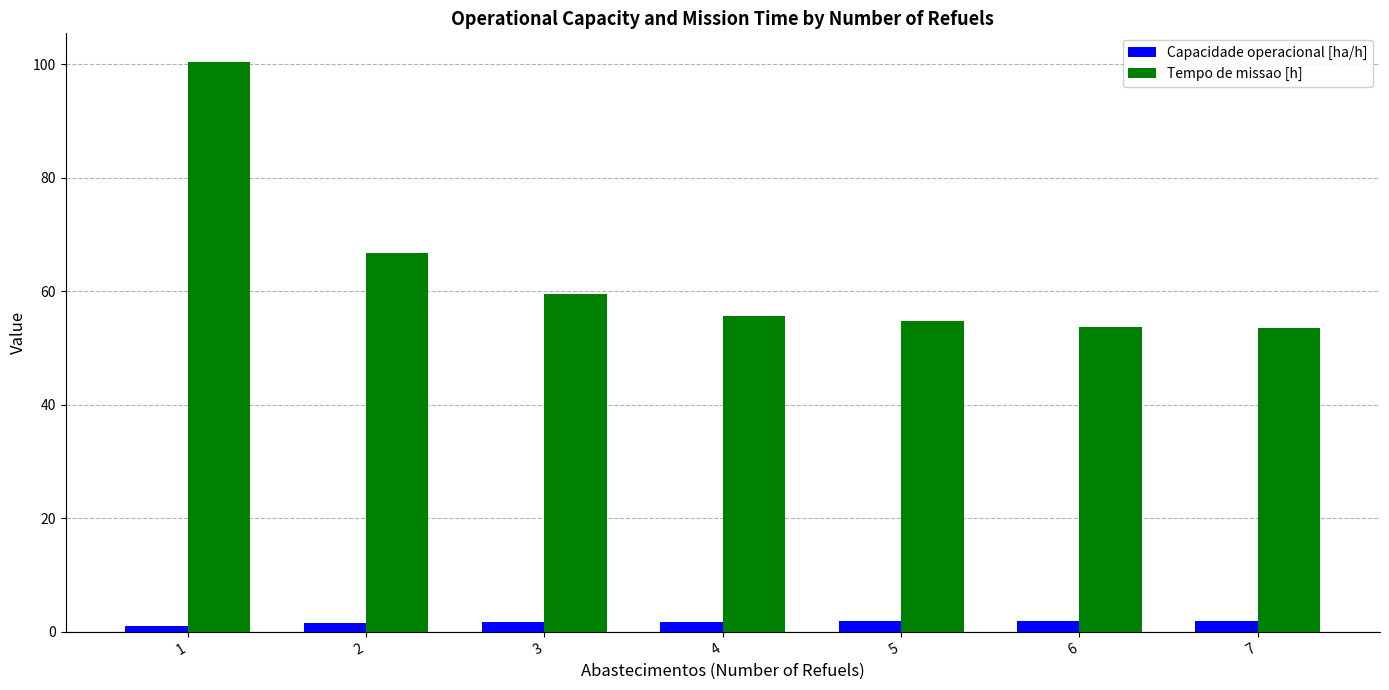

The value of Capacidade operacional [ha/h] at 1 is 1.0. True or false?

True